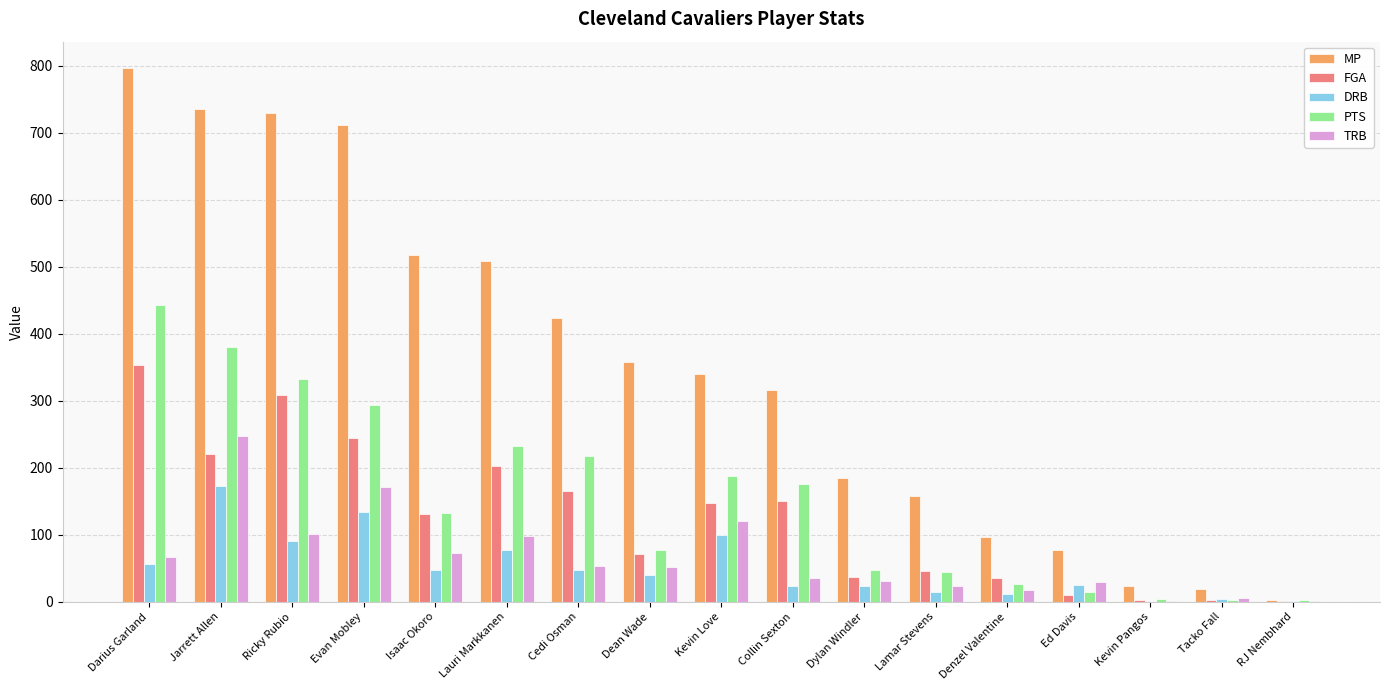

Count the number of categories in the chart.

17